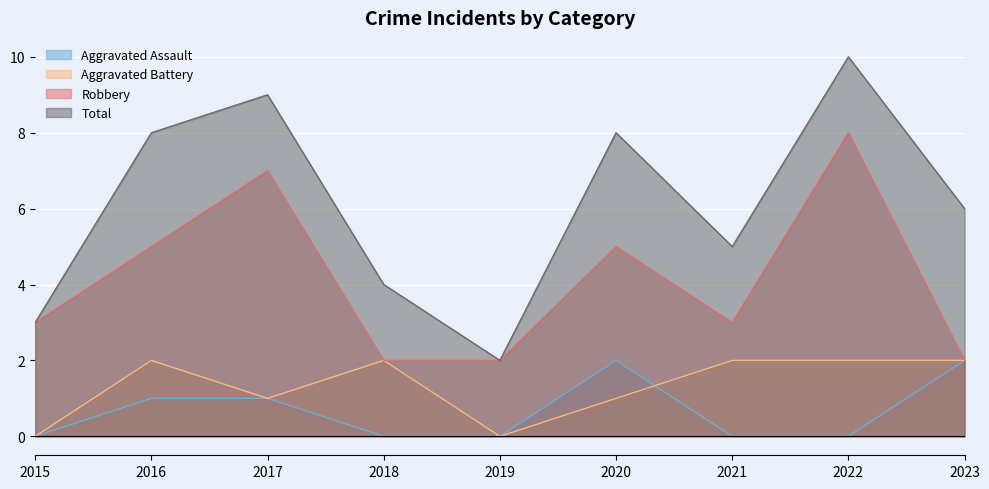

Which category has the lowest value across all series?

2015